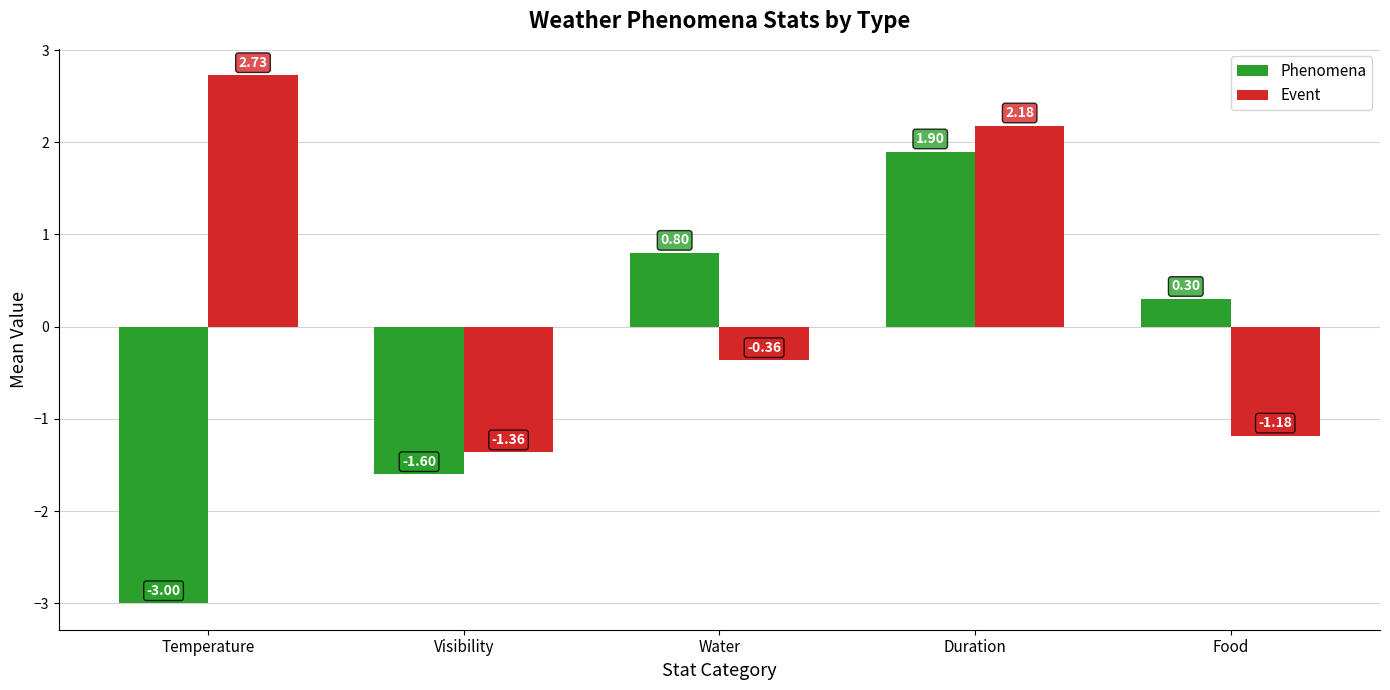

What is the smallest value displayed?

-3.0